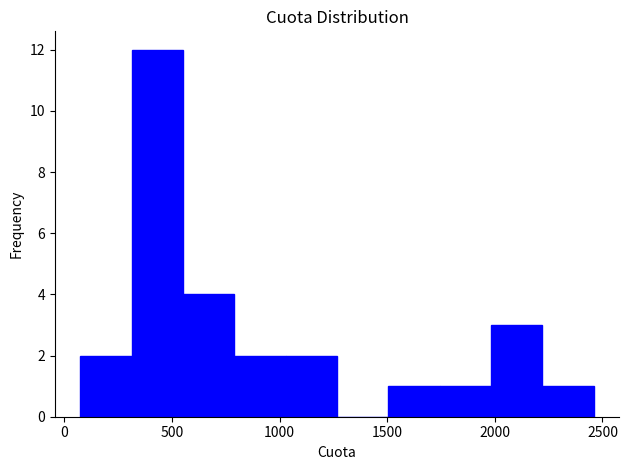

Over which range of the x-axis is the bar tallest?

300 to 550